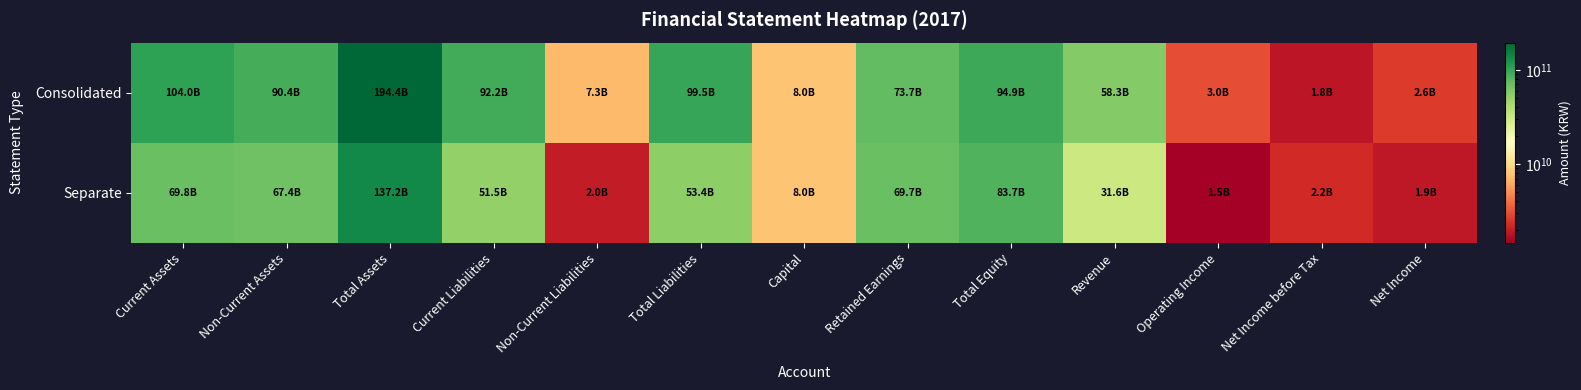

How many series are shown in this chart?

2